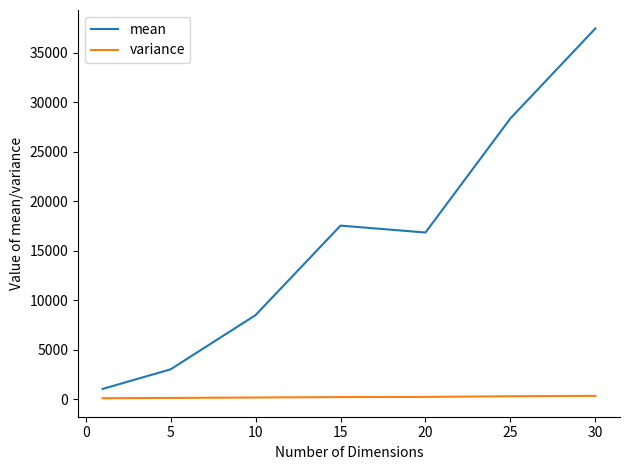

True or false: mean and variance intersect in this chart.

False